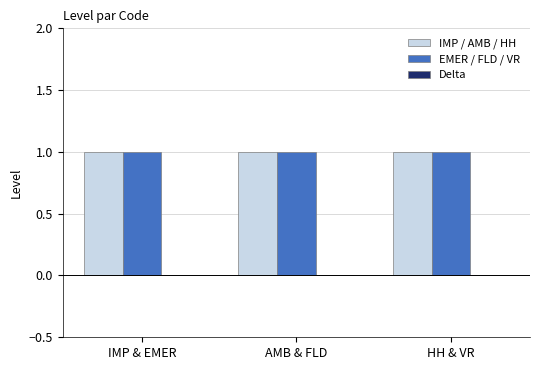

At how many categories does at least one series exceed 0?

3